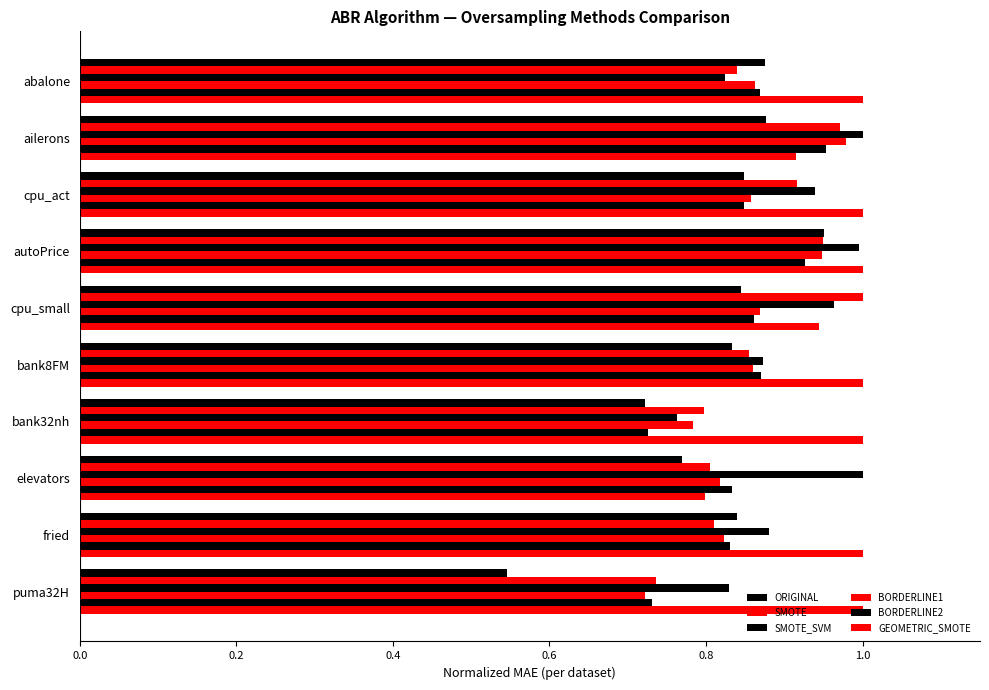

Count the number of categories in the chart.

10